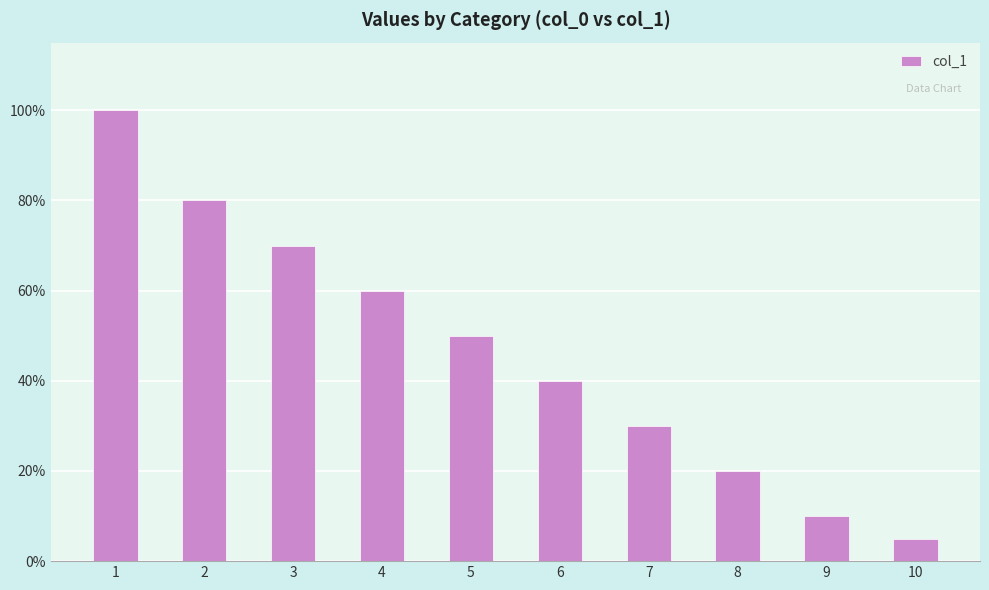

What is the change in value from 4 to 9?

-50